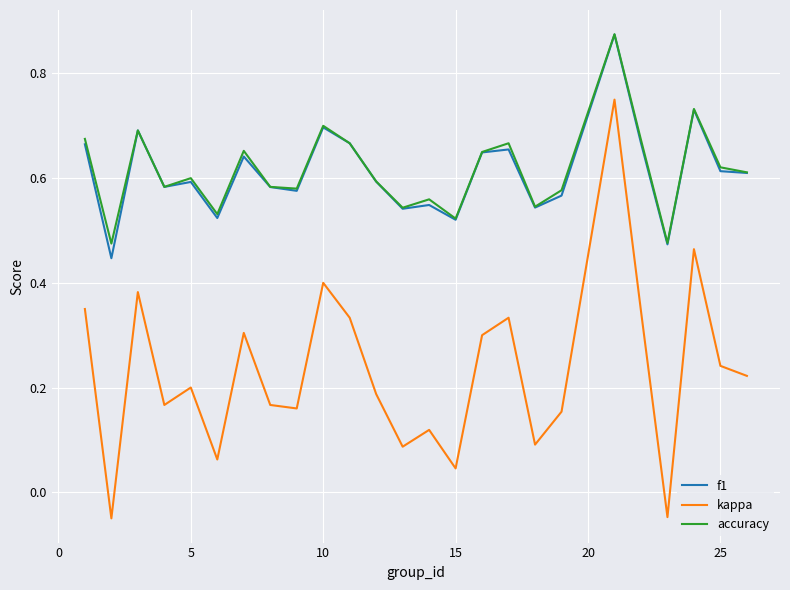

Which series has the widest spread of values?

kappa